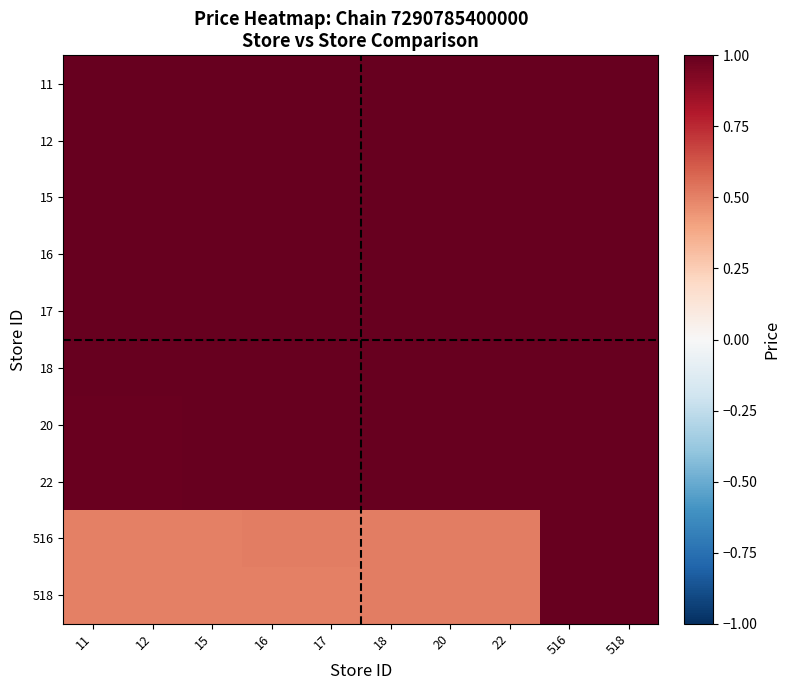

Which label corresponds to the smallest value in the chart?

11